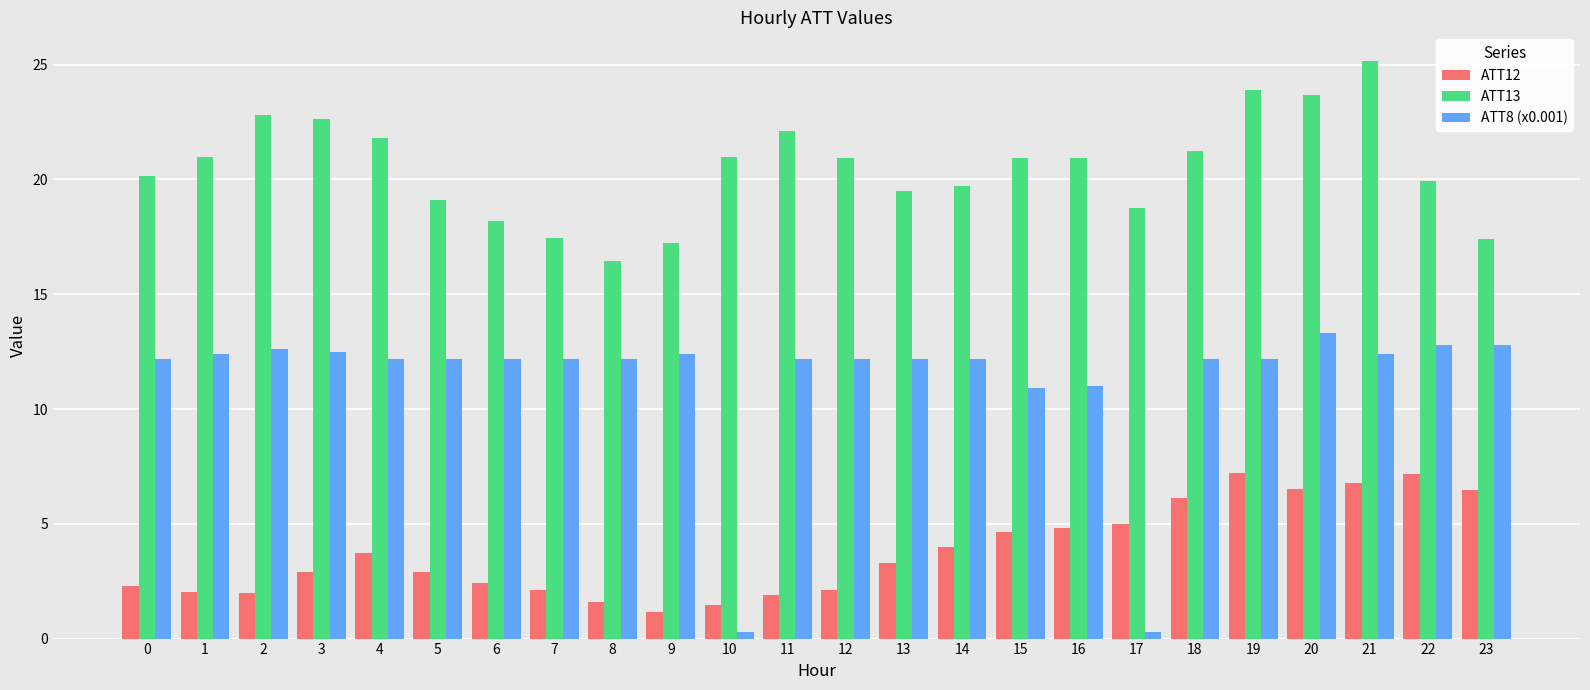

What is the minimum value for ATT12?

1.2